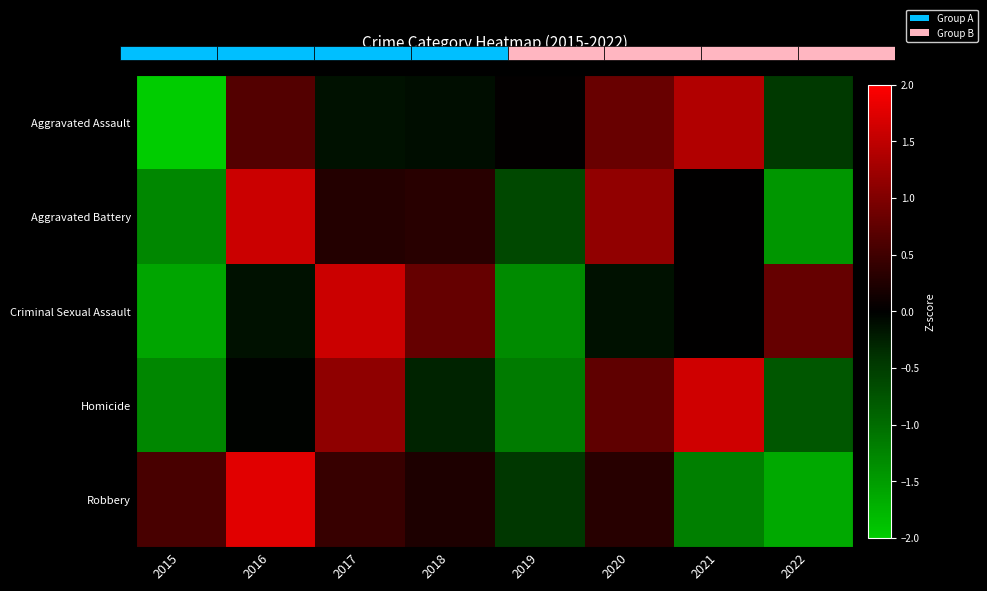

Is it true that Homicide equals -1.3 at 2015?

True